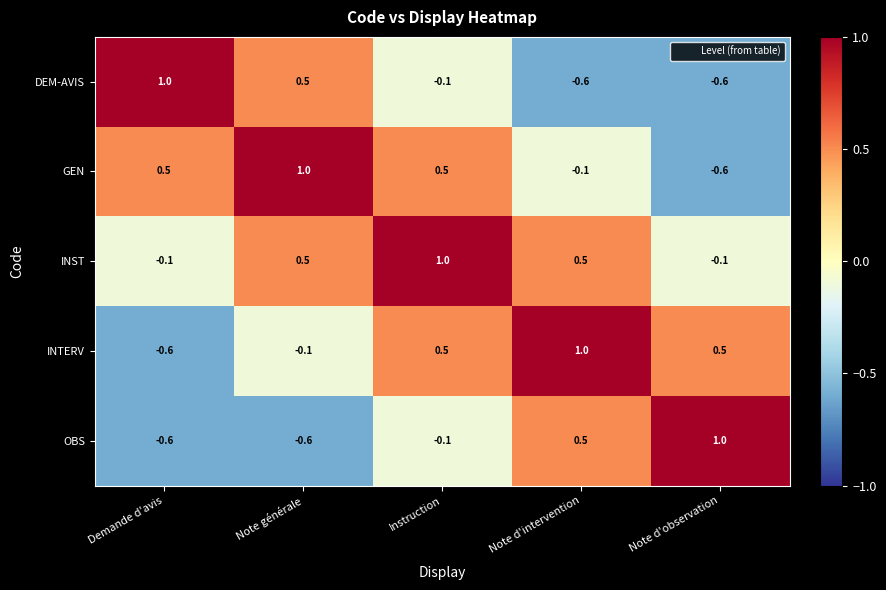

What is the sum of all GEN values?

1.3